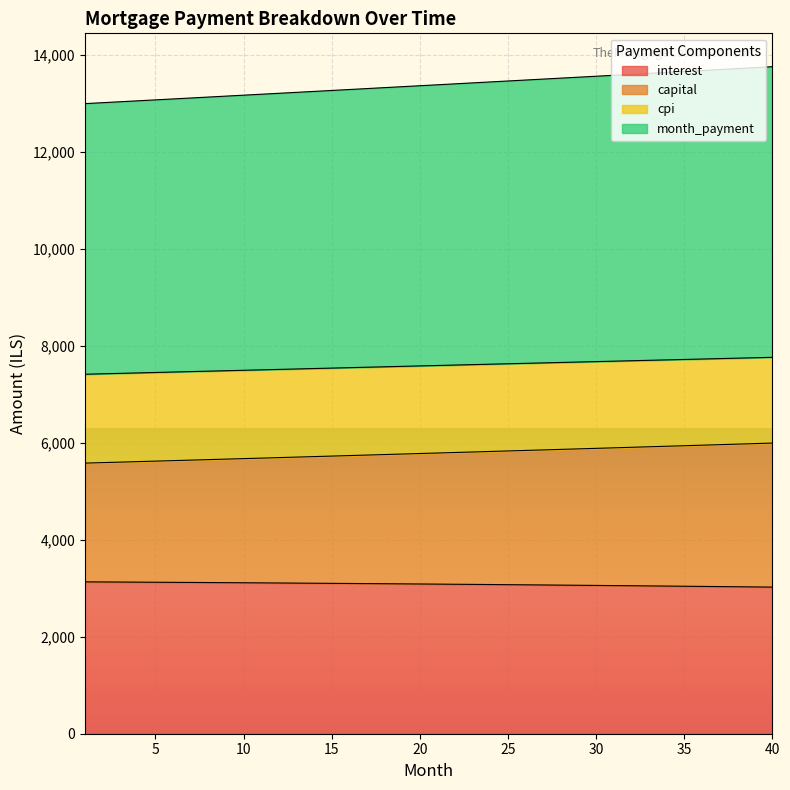

At which label is cpi closest to 13370?

21